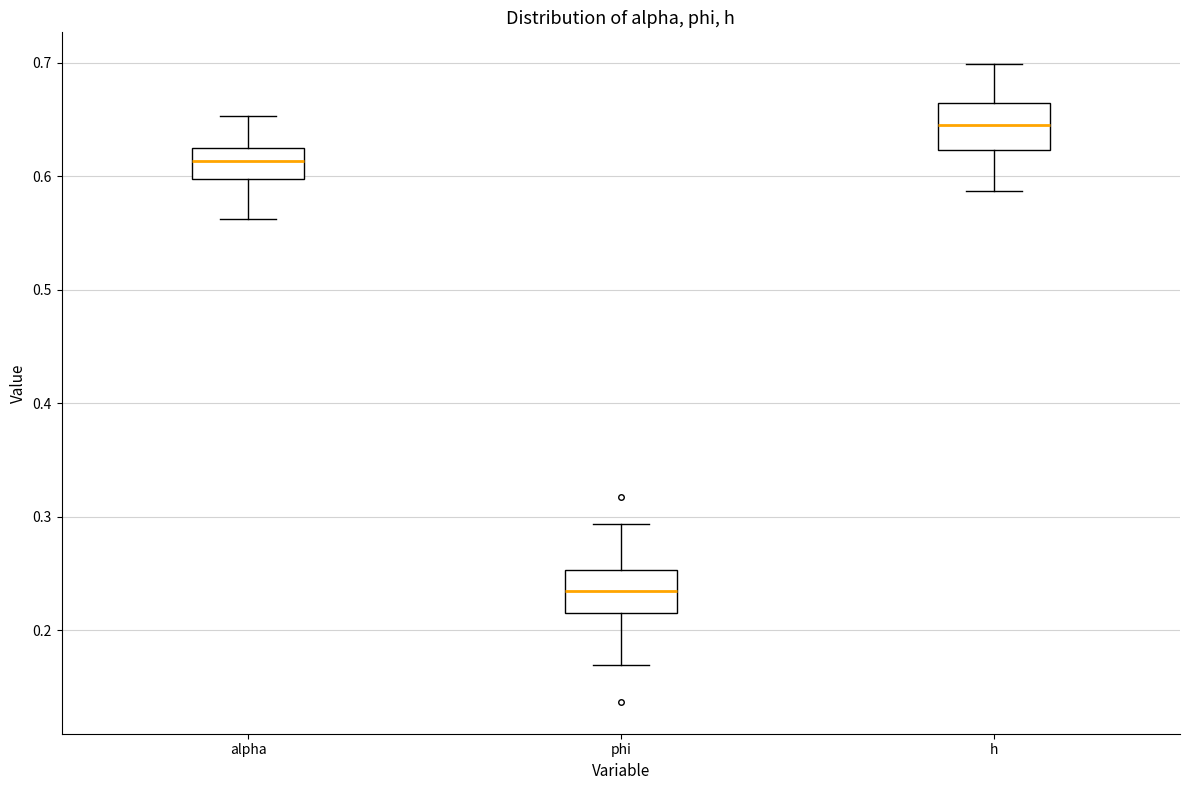

Reading left to right, transcribe this box plot: for each box, give where its median line is, the range the box spans, and where its two whiskers end, as read against the y-axis. The values are not printed on the chart, so give them approximately, as read against the axis.

alpha: median 0.61, box 0.60 to 0.62, whiskers 0.56 to 0.65
phi: median 0.23, box 0.22 to 0.25, whiskers 0.17 to 0.29
h: median 0.65, box 0.62 to 0.66, whiskers 0.59 to 0.70